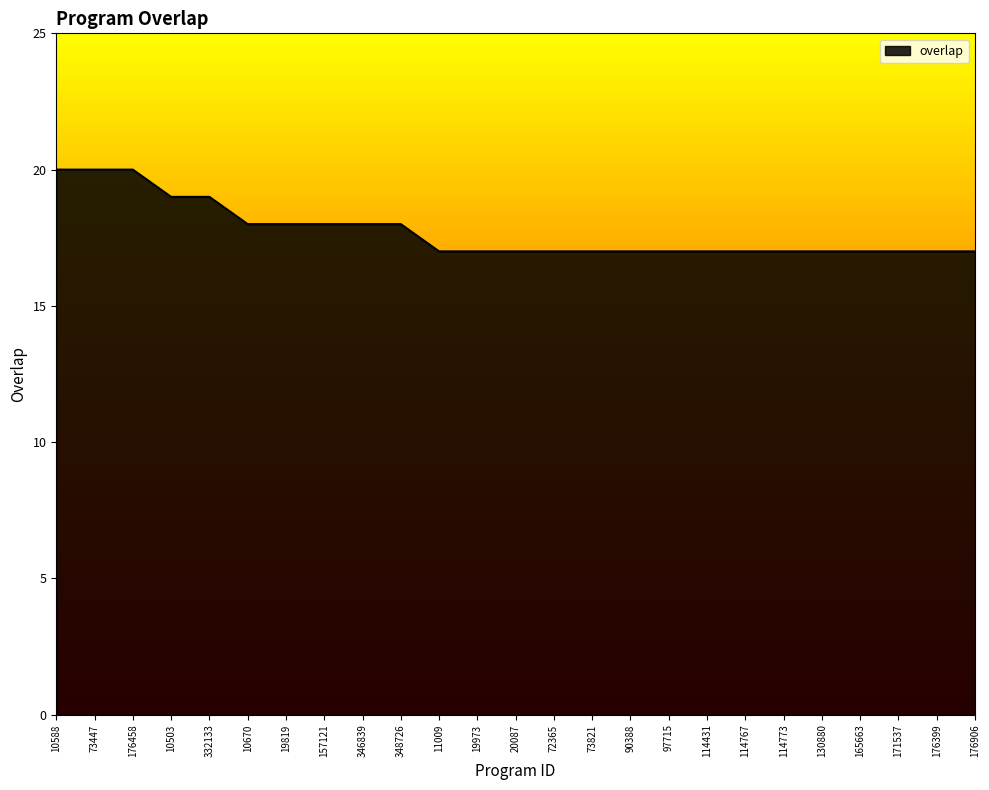

How many lines are shown in the chart?

1